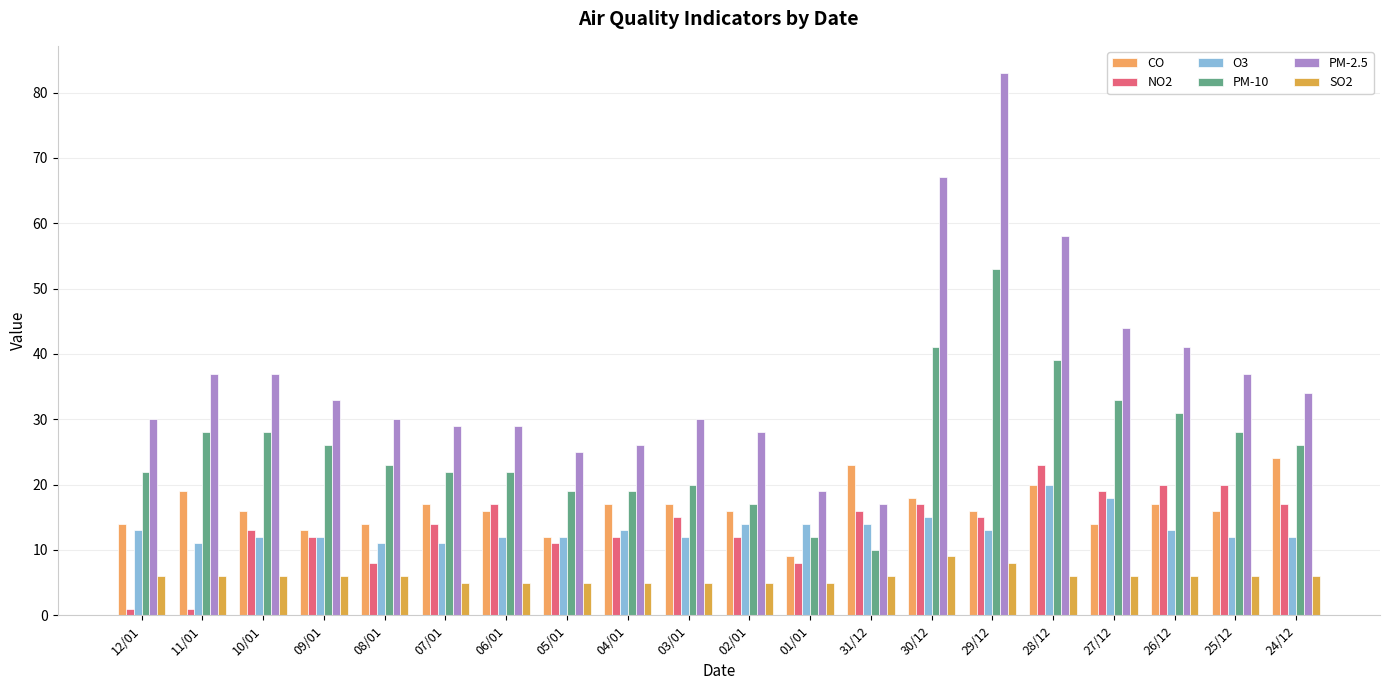

The value of PM-2.5 at 12/01 is 11. True or false?

False